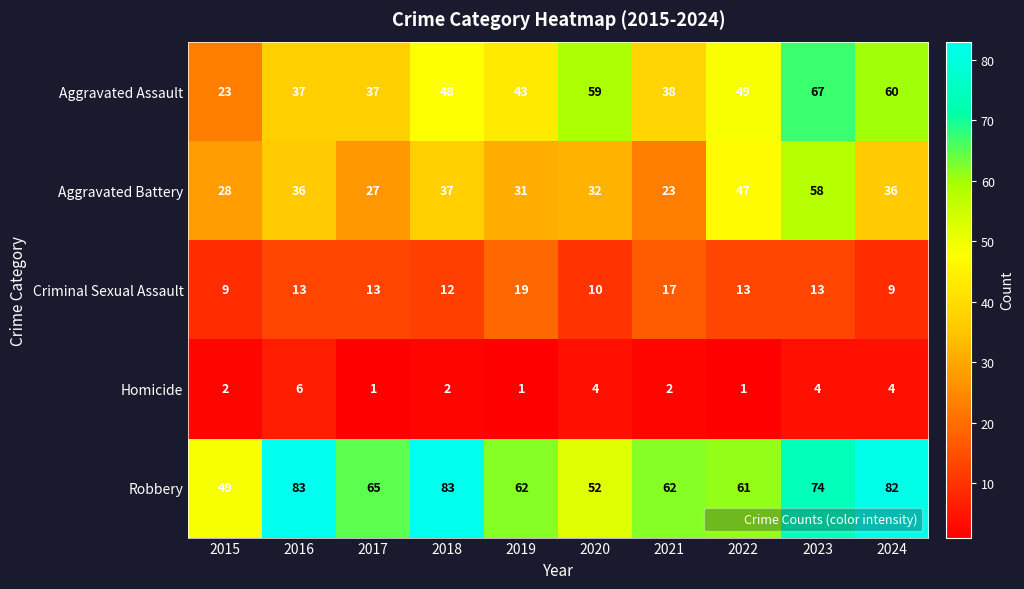

What is the maximum value shown in the chart?

83